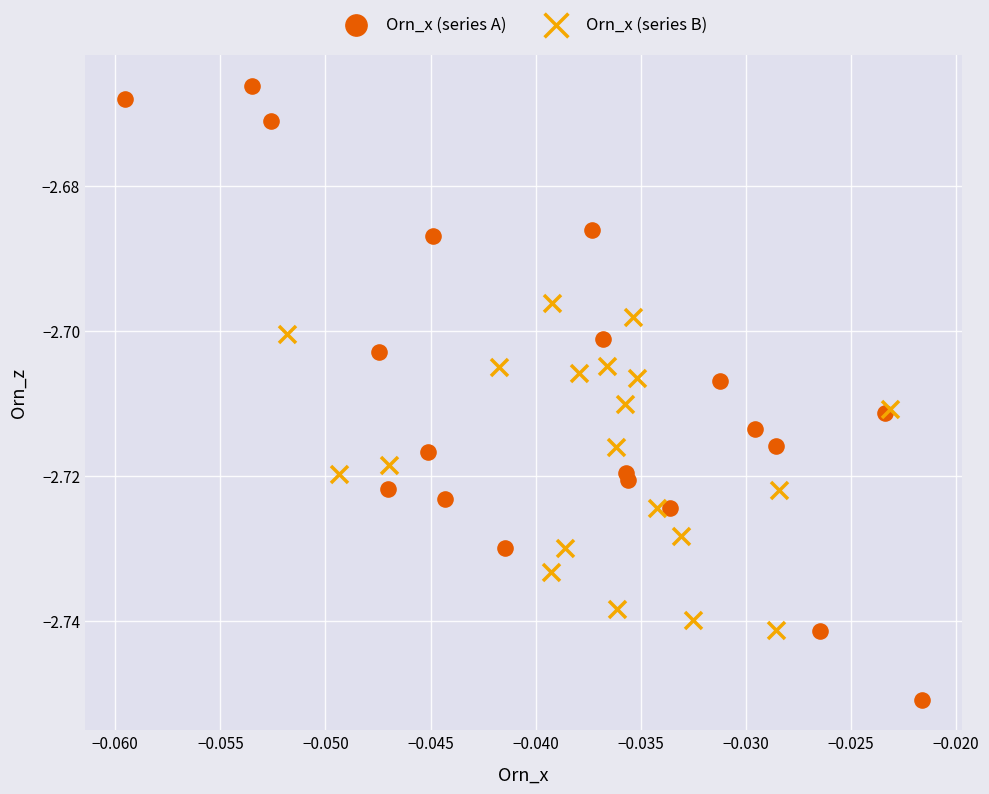

Which series reaches the maximum Y coordinate?

Orn_x (series A)